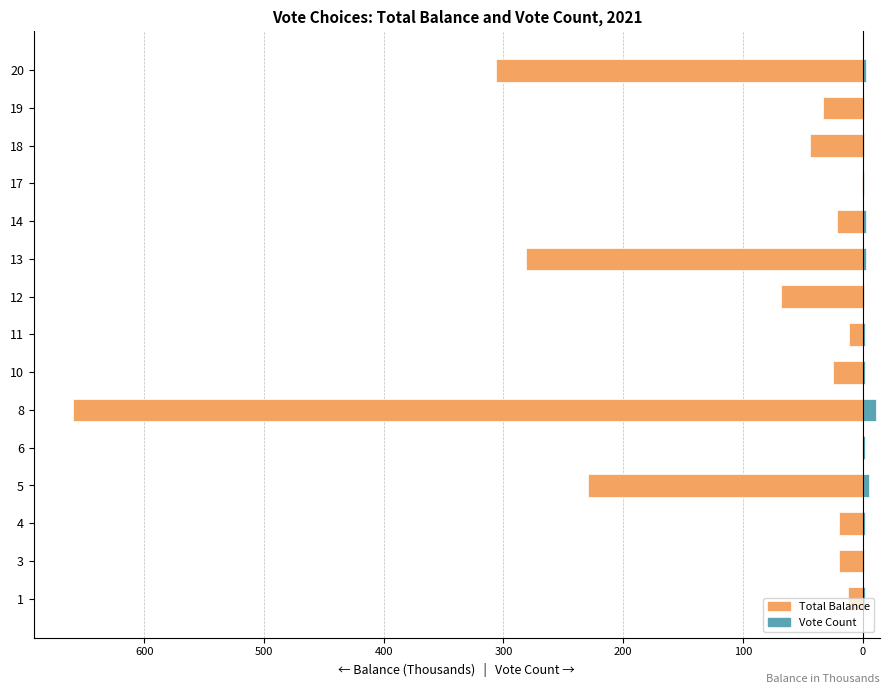

How many bars are there in each group?

2